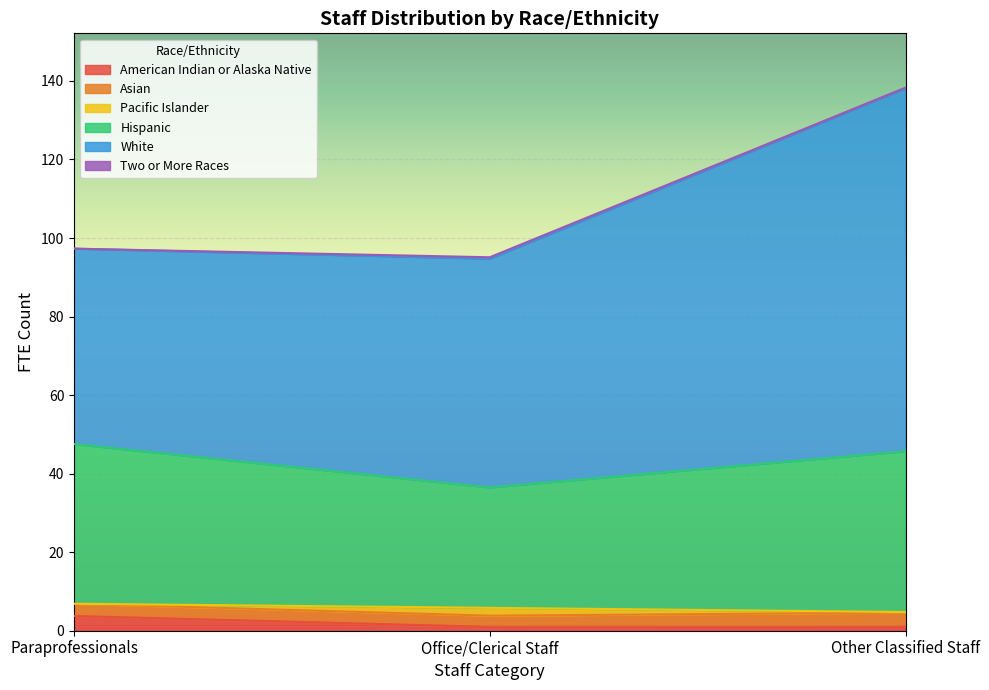

Which series has the largest total across all categories?

White